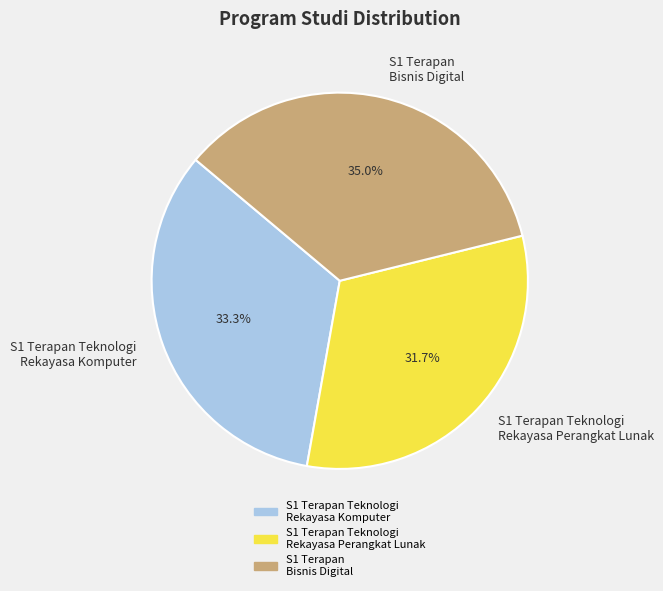

Is it true that S1 Terapan Teknologi Rekayasa Komputer is 47% of the pie?

False